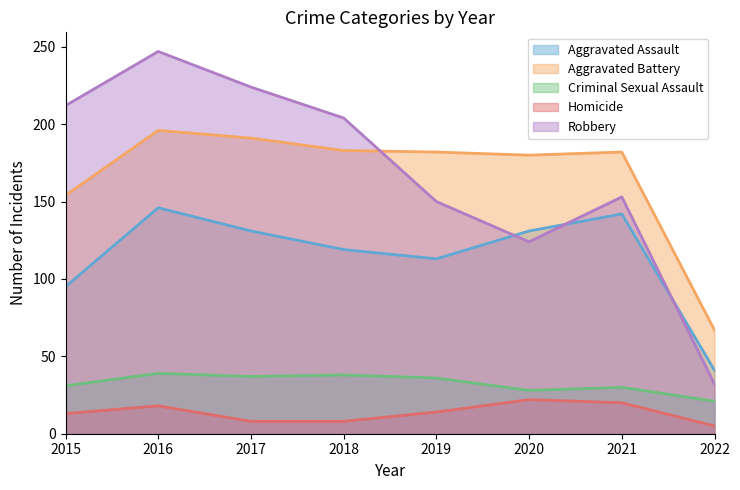

The Criminal Sexual Assault series shows 57 at 2017. True or false?

False